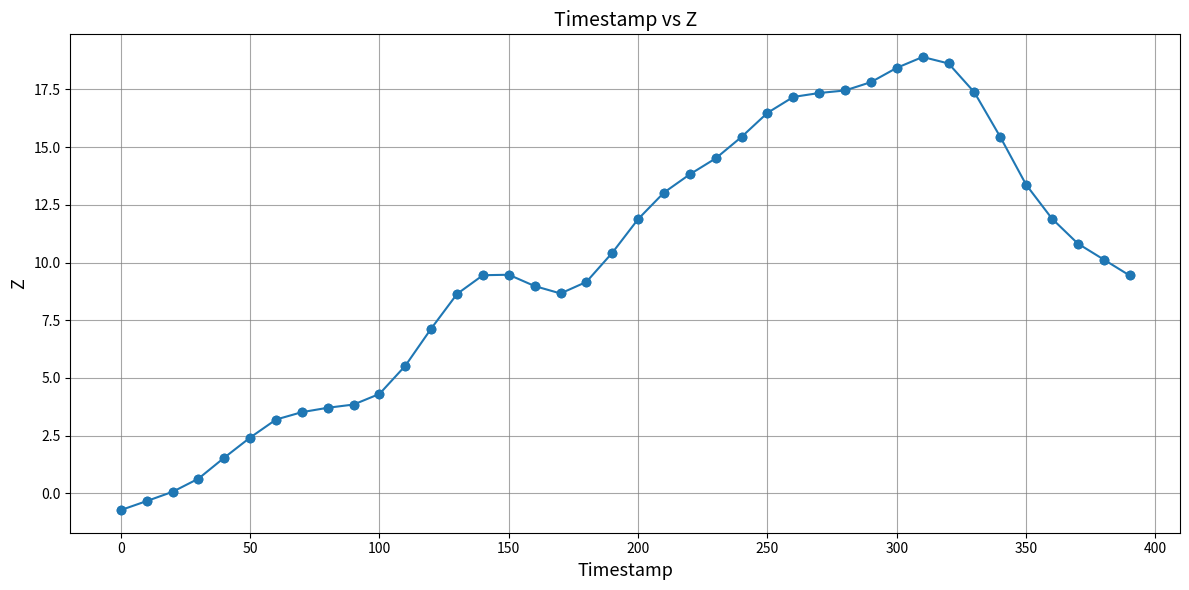

What is the difference between the second highest and minimum values?

19.3